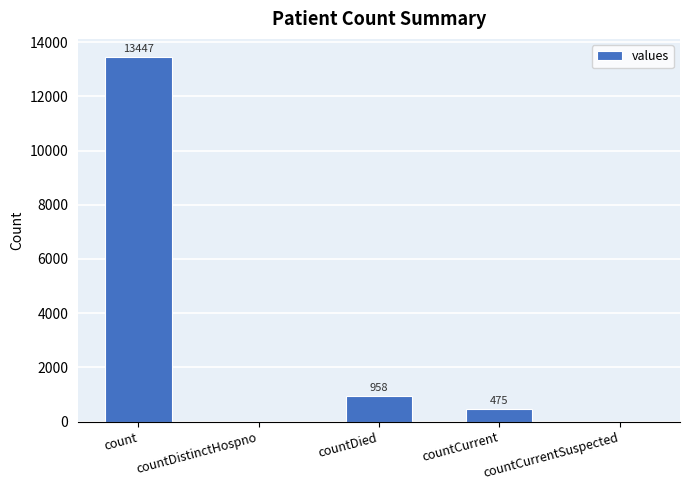

What value does the data have at count?

13447